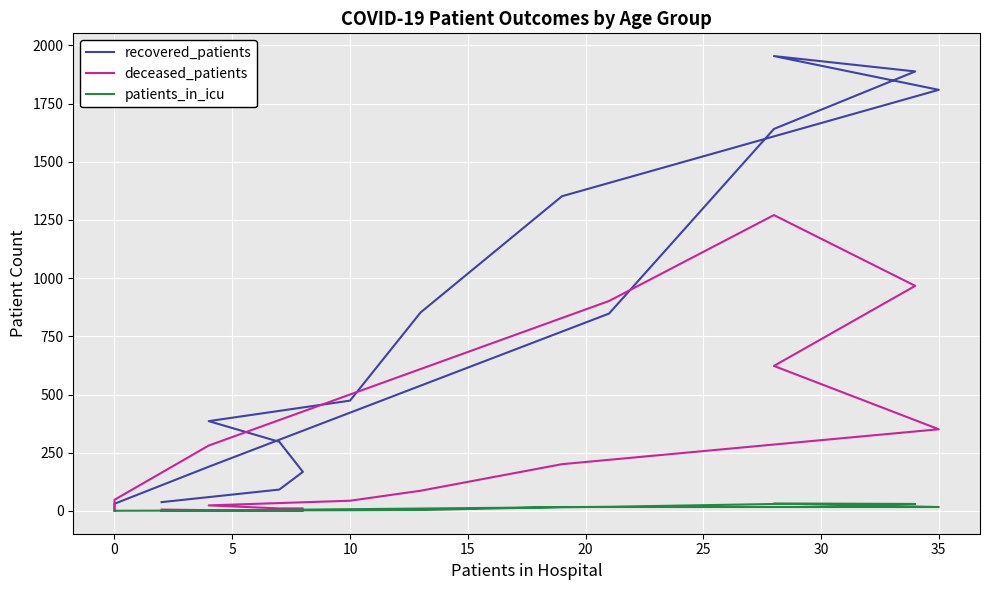

How many data points does each series have?

16